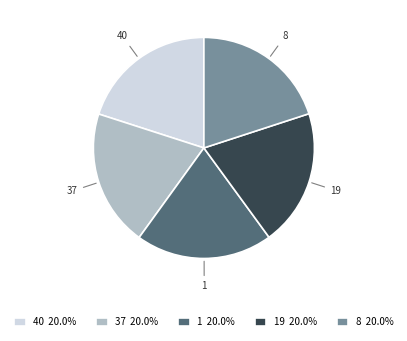

Is it true that 40 is 20% of the pie?

True